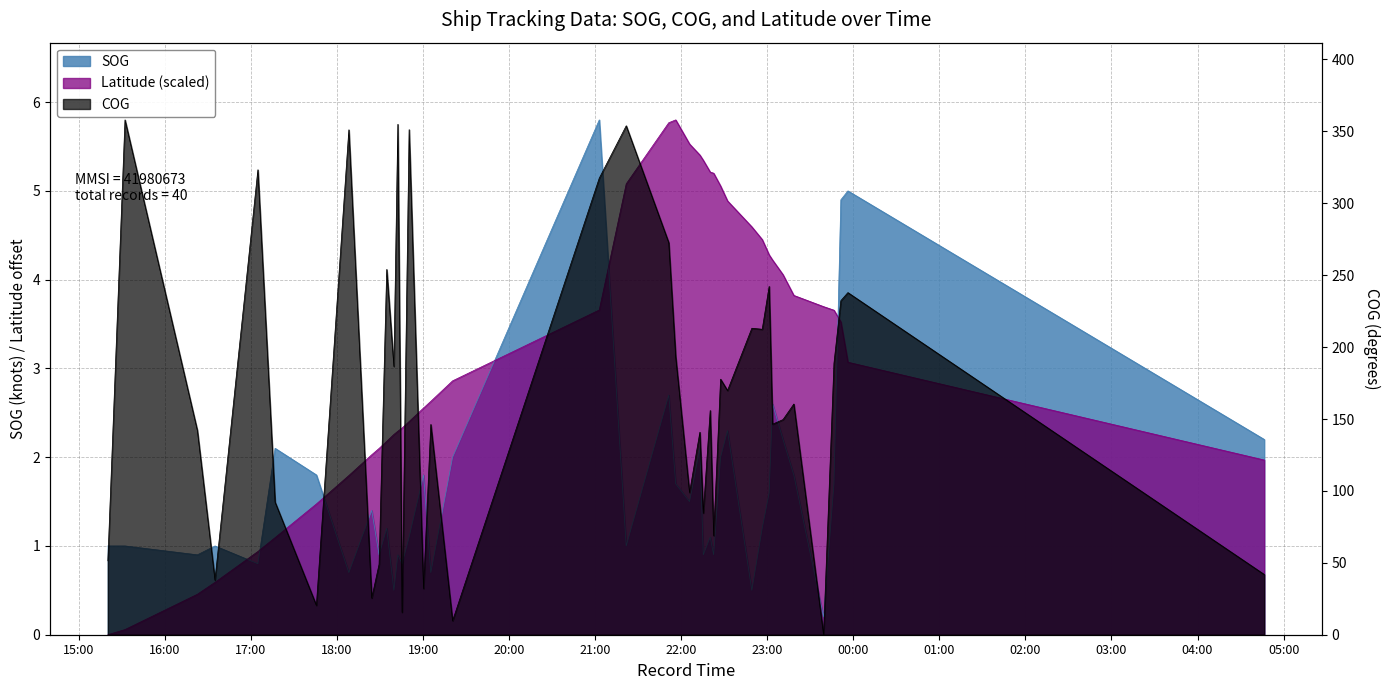

Between 03:00 and 19:00, which is larger?

03:00